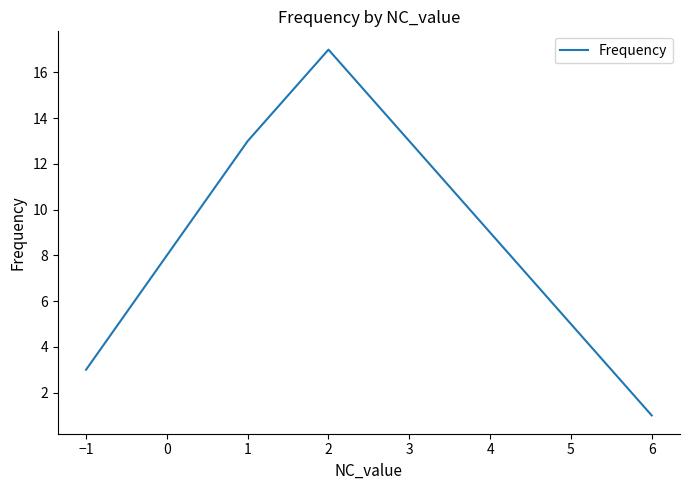

What position from the right is 1?

3